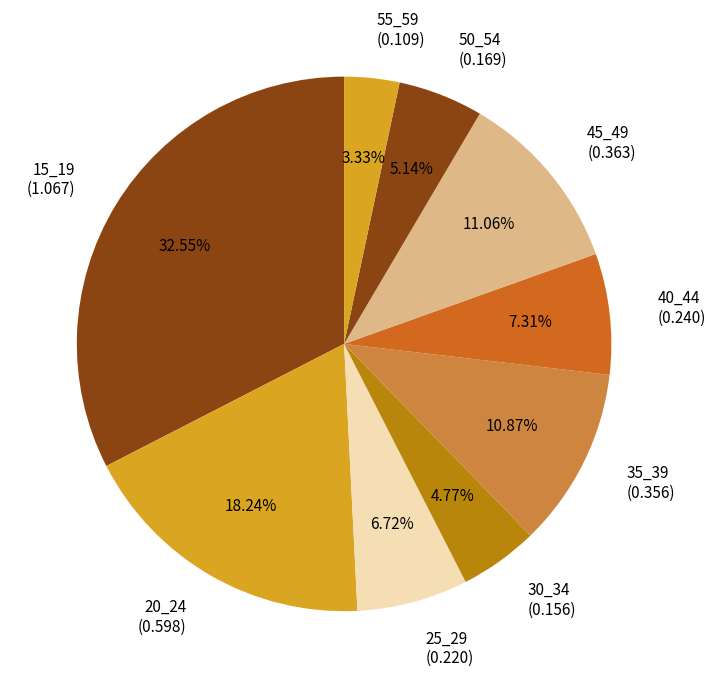

Which slice is the largest?

15_19 (1.067)